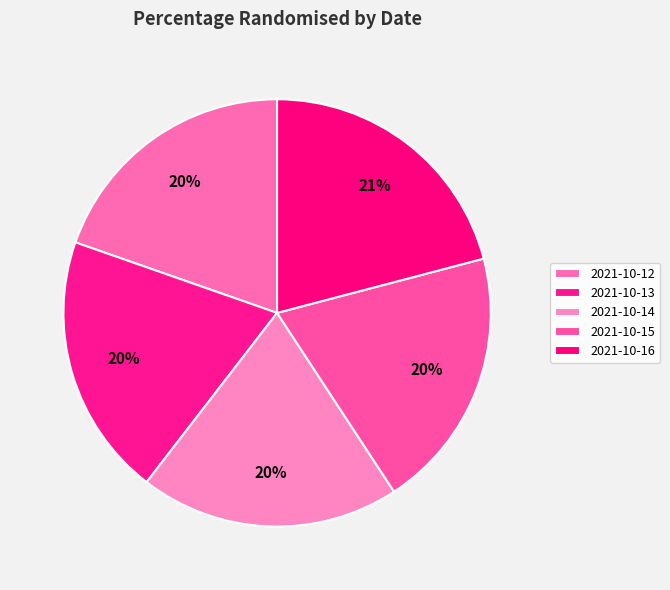

What is the smallest slice in the pie chart?

2021-10-12